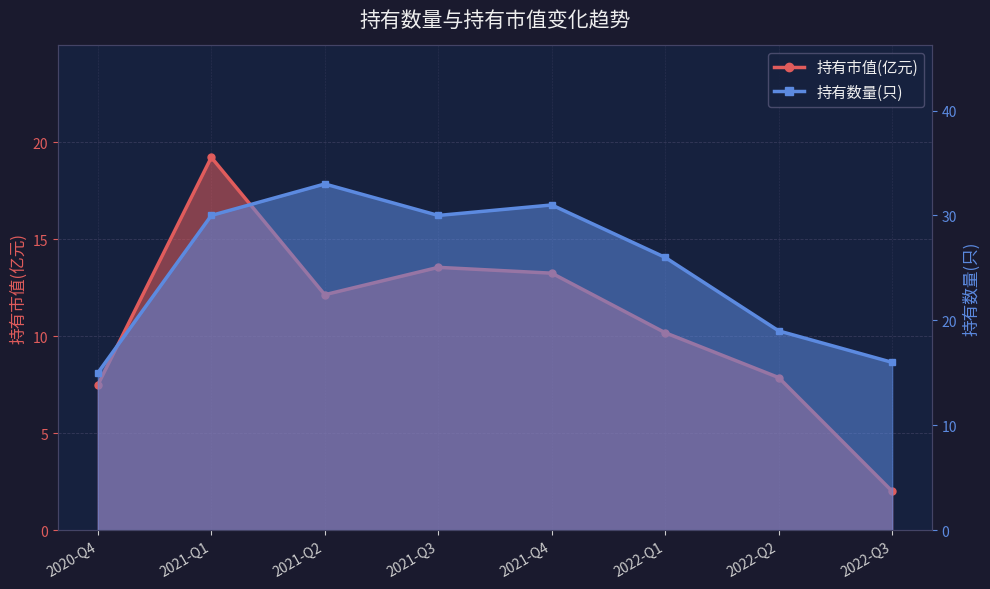

What are all the series names shown in the legend?

持有市值(亿元), 持有数量(只)